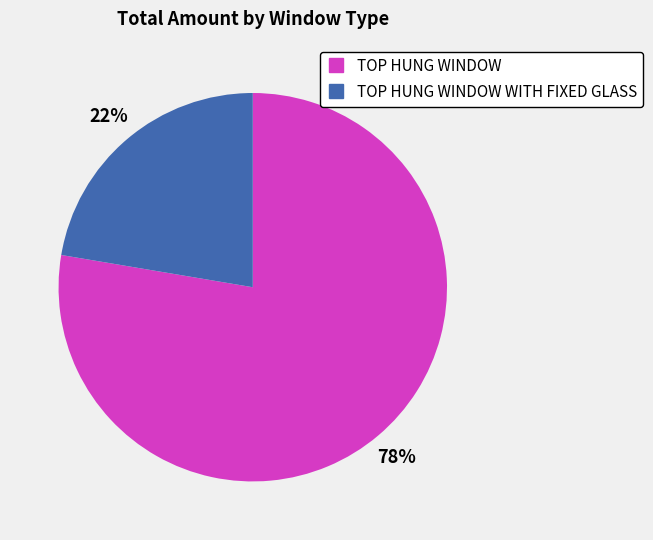

To the nearest percent, what is the average slice percentage?

50%